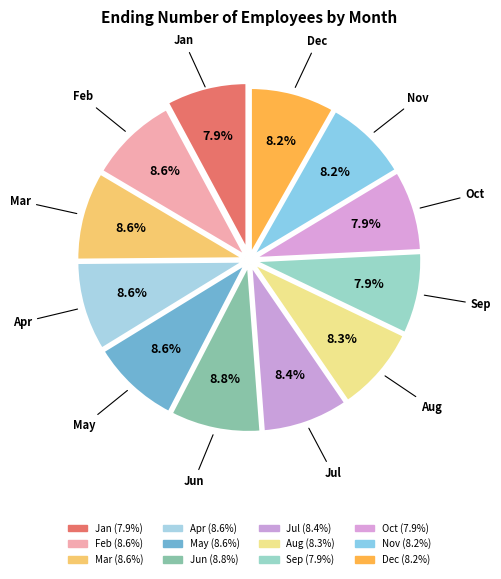

What is the change in value from Apr to Dec?

-11